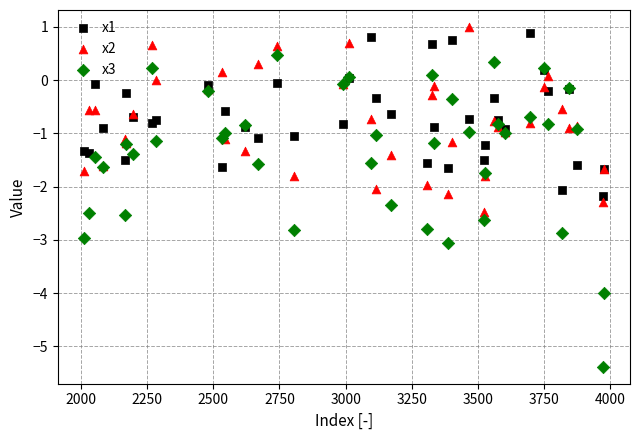

Which series has the largest Y range (max minus min)?

x3